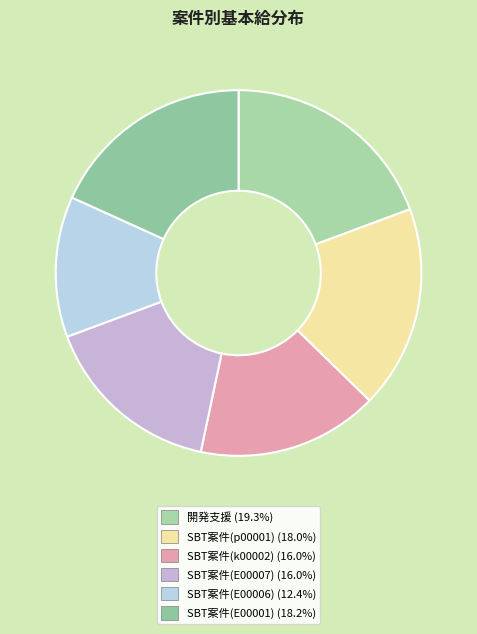

True or false: SBT案件(E00006) accounts for 12% of the total.

True